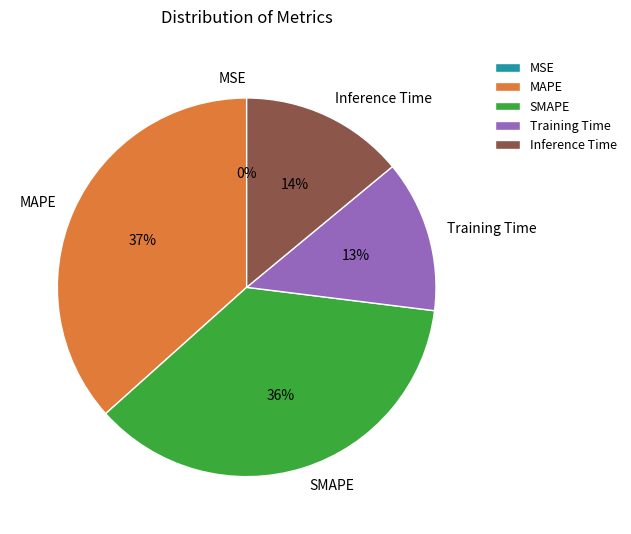

To the nearest percent, what percentage of the pie is Inference Time?

14%